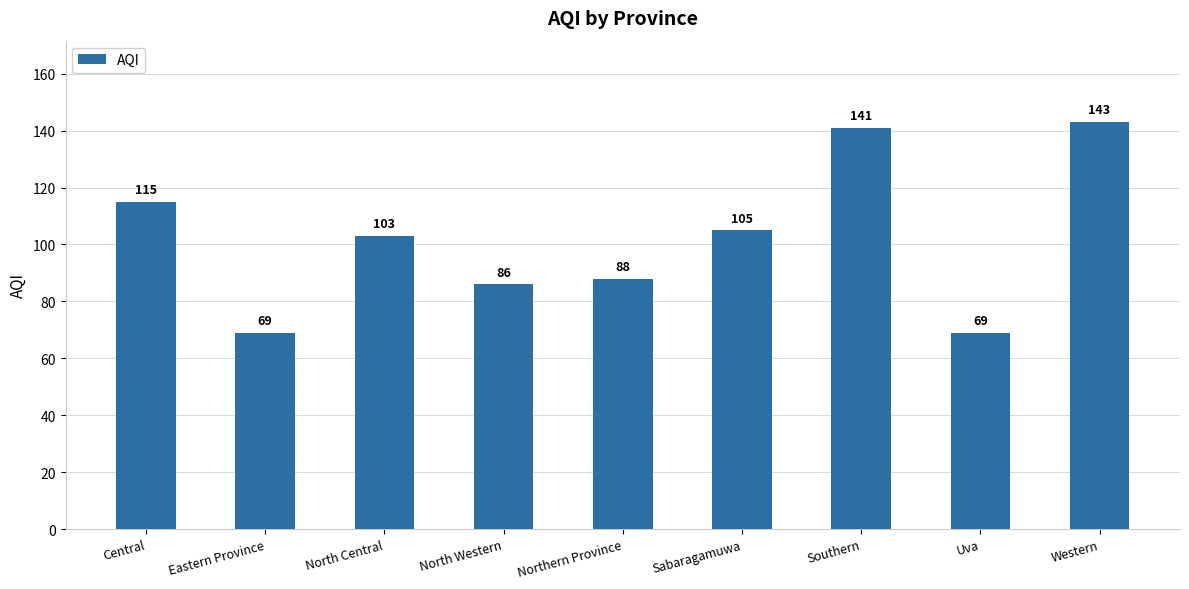

At which label is the value closest to 106?

Sabaragamuwa